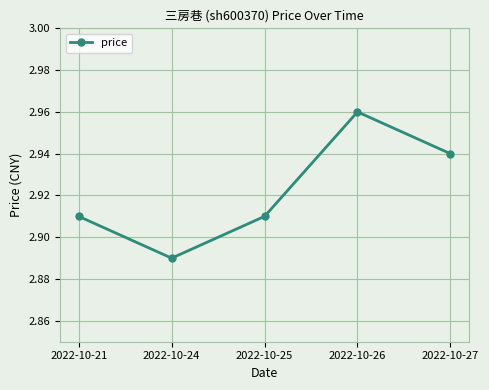

Between 2022-10-24 and 2022-10-21, which is larger?

2022-10-21